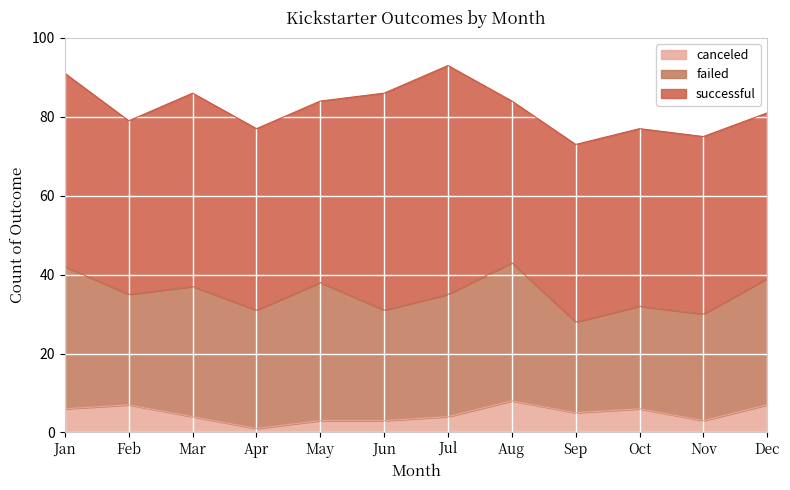

Reading left to right, extract all data points from this chart.

canceled: Jan=6	Feb=7	Mar=4	Apr=1	May=3	Jun=3	Jul=4	Aug=8	Sep=5	Oct=6	Nov=3	Dec=7
failed: Jan=36	Feb=28	Mar=33	Apr=30	May=35	Jun=28	Jul=31	Aug=35	Sep=23	Oct=26	Nov=27	Dec=32
successful: Jan=49	Feb=44	Mar=49	Apr=46	May=46	Jun=55	Jul=58	Aug=41	Sep=45	Oct=45	Nov=45	Dec=42